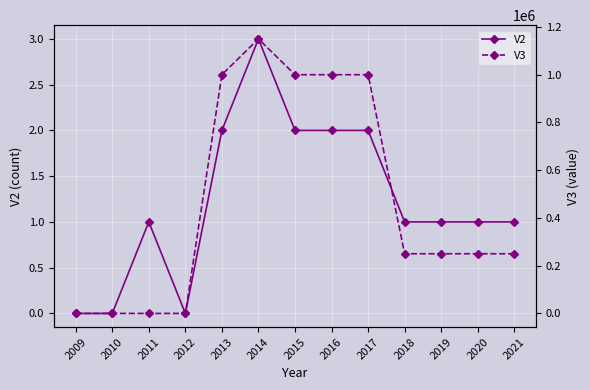

Reading left to right, list all the values displayed in this chart.

V2: 0	0	1	0	2	3	2	2	2	1	1	1	1
V3: 0	0	0	0	1000000	1150000	1000000	1000000	1000000	250000	250000	250000	250000